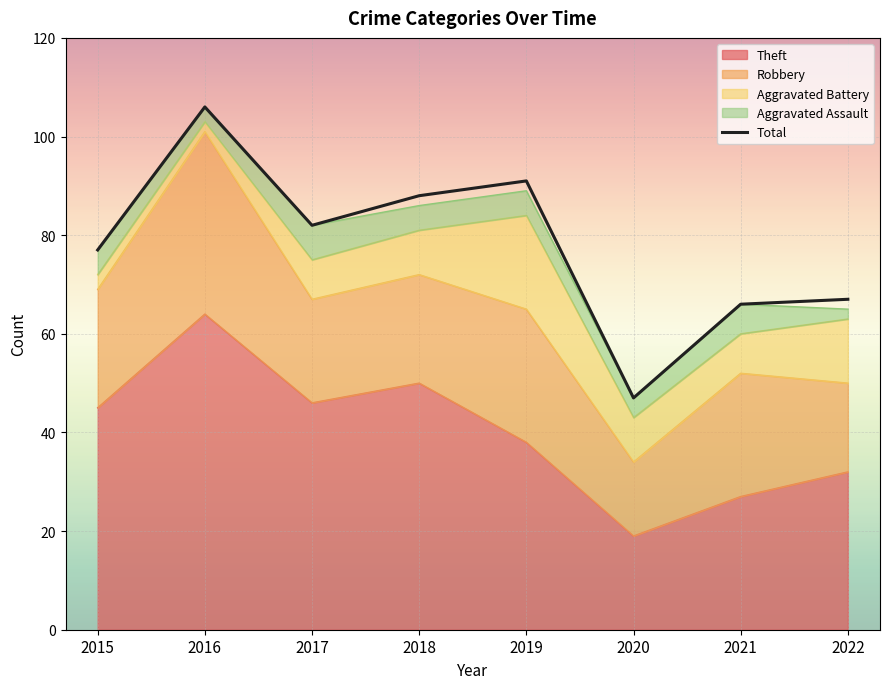

The chart shows a value of 67 at 2022. True or false?

True